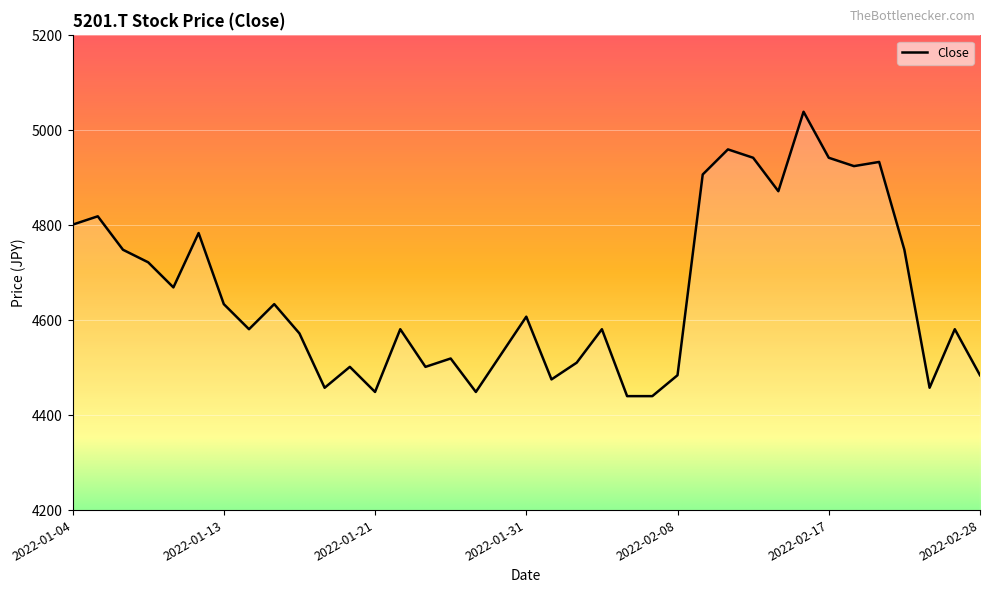

Reading left to right, list all the values displayed in this chart.

4801.2	4818.8	4748.4	4721.9	4669.1	4783.6	4633.8	4581.0	4633.8	4572.2	4457.7	4501.7	4448.8	4581.0	4501.7	4519.3	4448.8	4528.1	4607.4	4475.3	4510.5	4581.0	4440.0	4440.0	4484.1	4906.9	4959.8	4942.2	4871.7	5039.1	4942.2	4924.6	4933.4	4748.4	4457.7	4581.0	4484.1